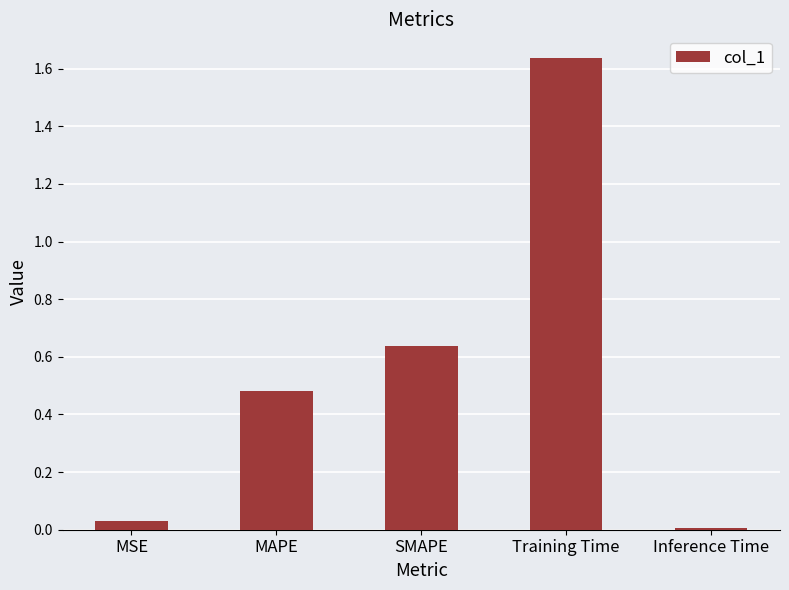

Which label corresponds to the smallest value in the chart?

Inference Time